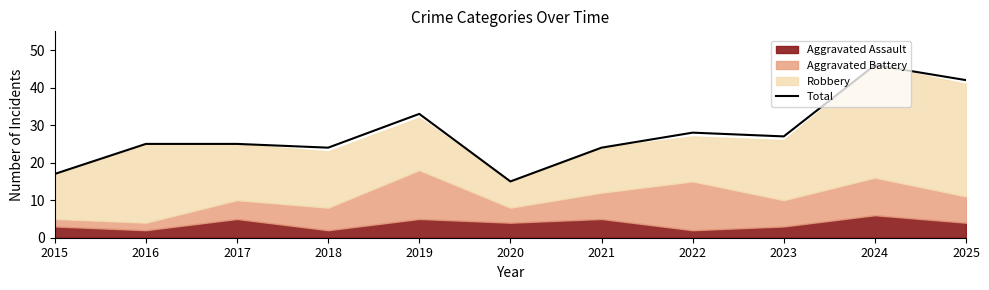

At which label is the value closest to 30?

2022